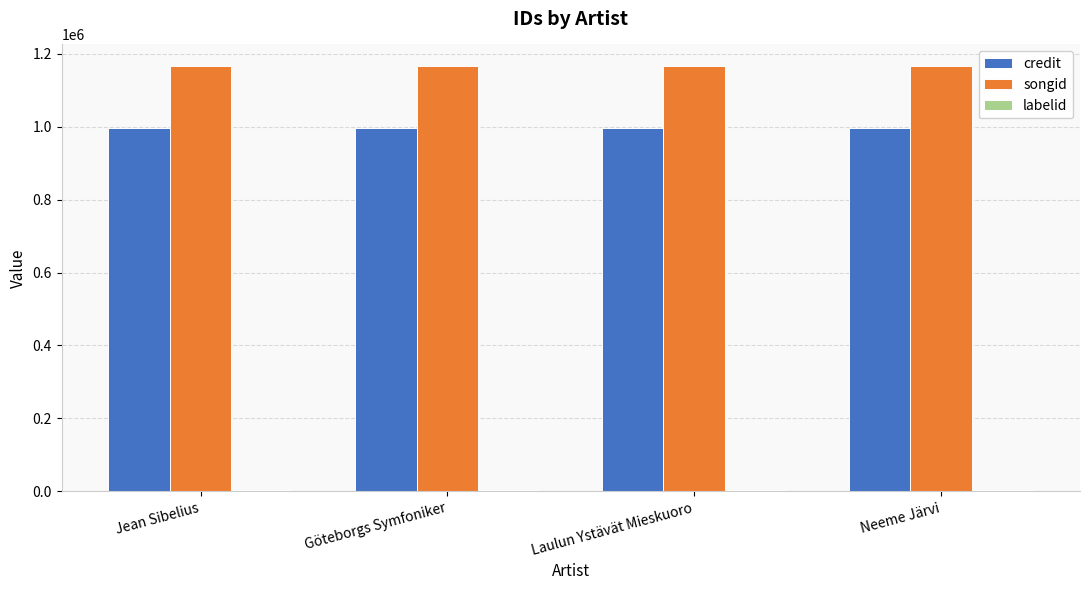

Which series has the largest total across all categories?

songid